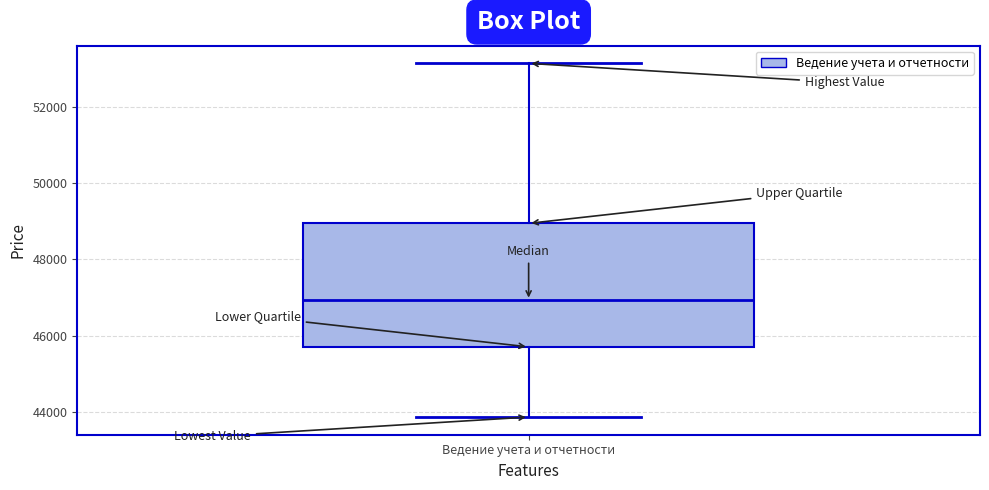

Read this box plot against the y-axis: the position of the median line, the range covered by the box, and the ends of both whiskers. The values are not printed on the chart, so give them approximately, as read against the axis.

median 47000, box 45800 to 49000, whiskers 43800 to 53200